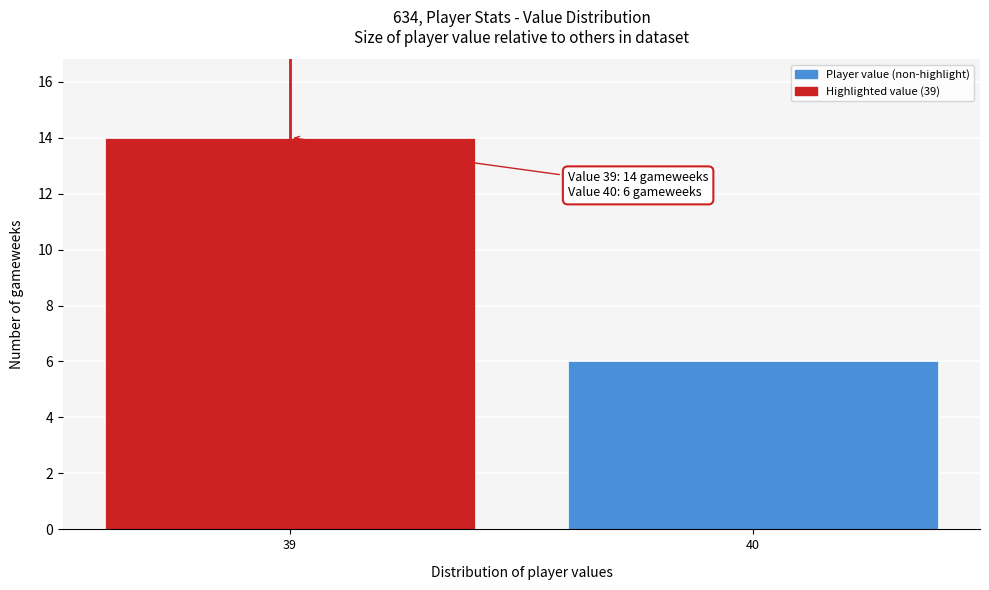

Reading right to left, transcribe all the data shown in this chart.

40=6	39=14